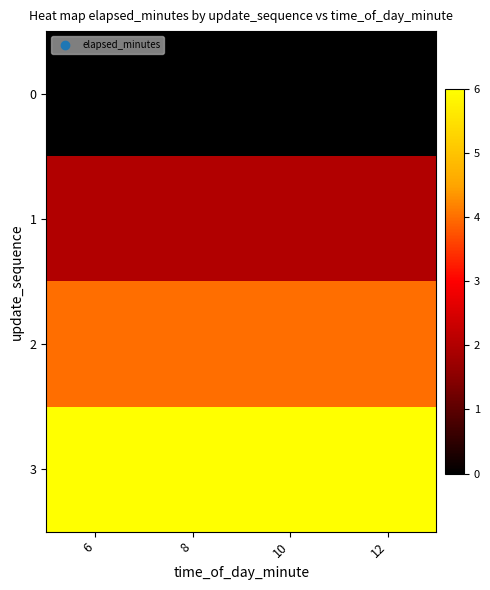

Reading left to right, list all the values displayed in this chart.

0: 6=0	8=0	10=0	12=0
1: 6=2	8=2	10=2	12=2
2: 6=4	8=4	10=4	12=4
3: 6=6	8=6	10=6	12=6